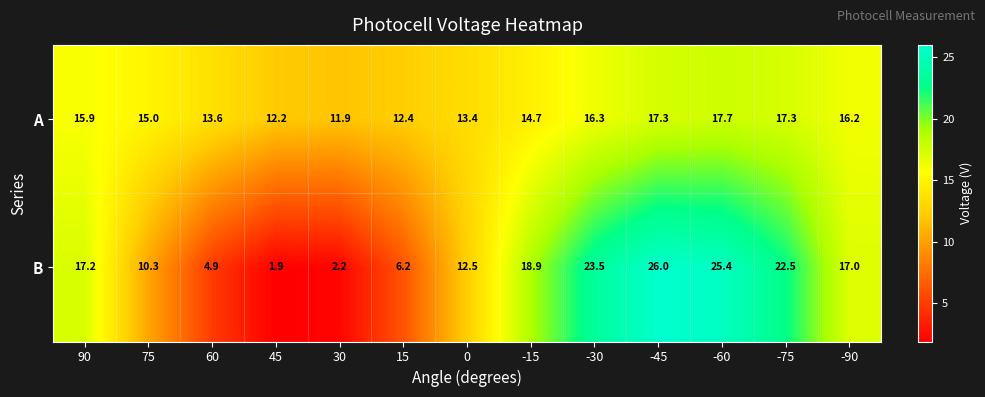

What is the total value across all series at 0?

25.9